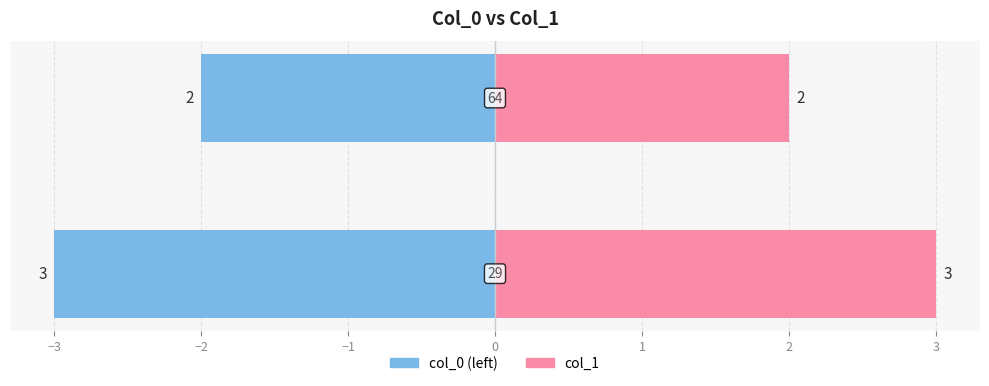

Are the bars horizontal?

Yes